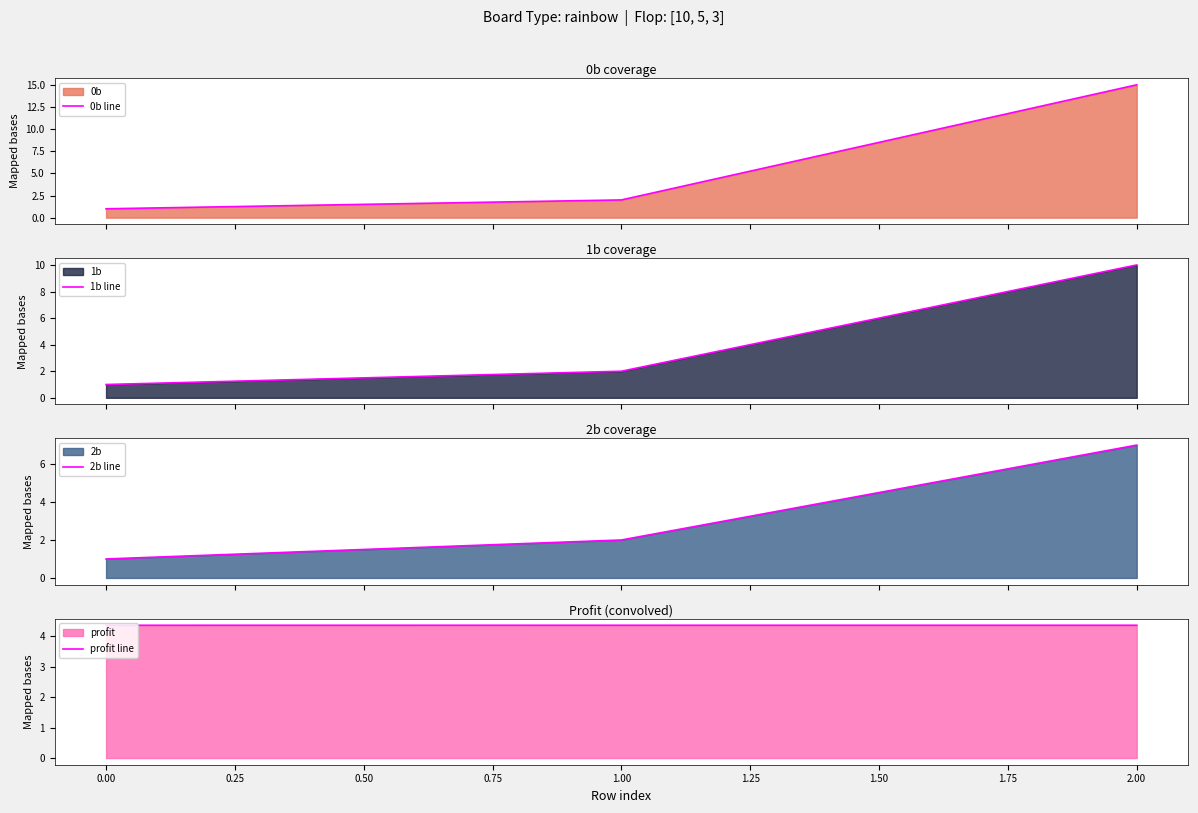

What is the maximum value for 0b line?

15